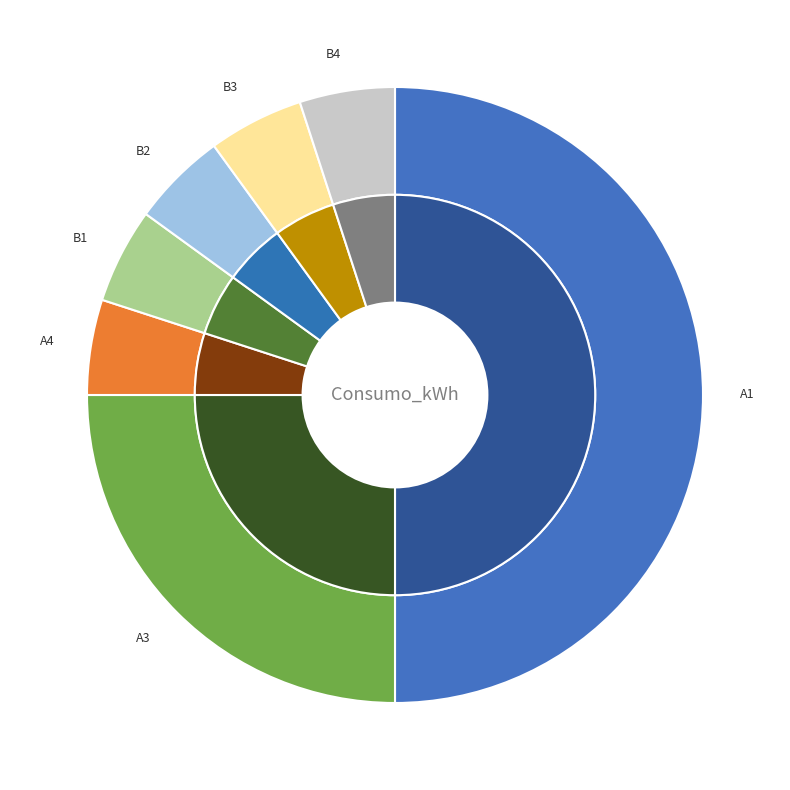

Combined, what portion of the pie is A3 and A1?

75.0%